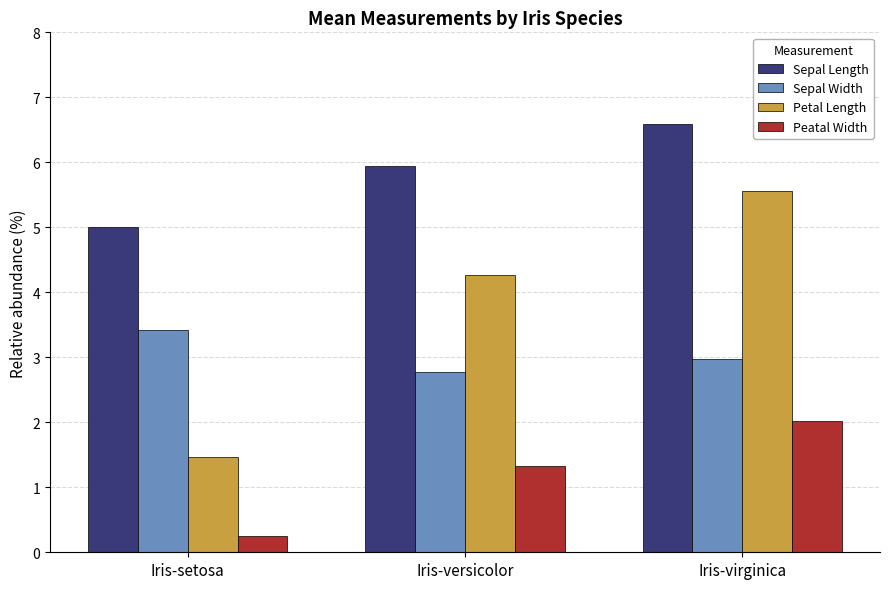

True or false: Sepal Length has a value of 10.3 at Iris-virginica.

False